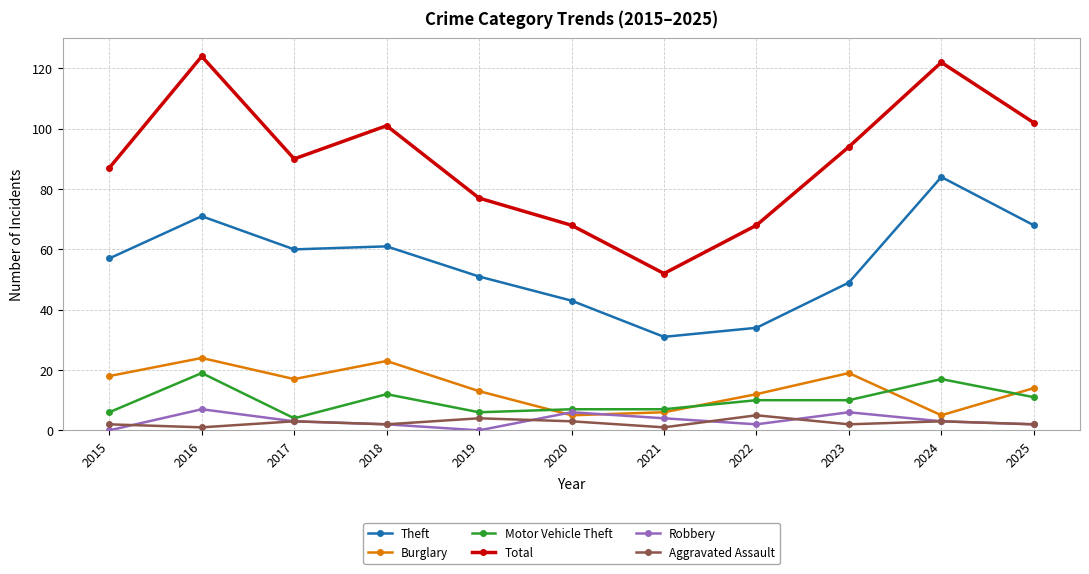

Where does the Burglary series first go above 14?

2015